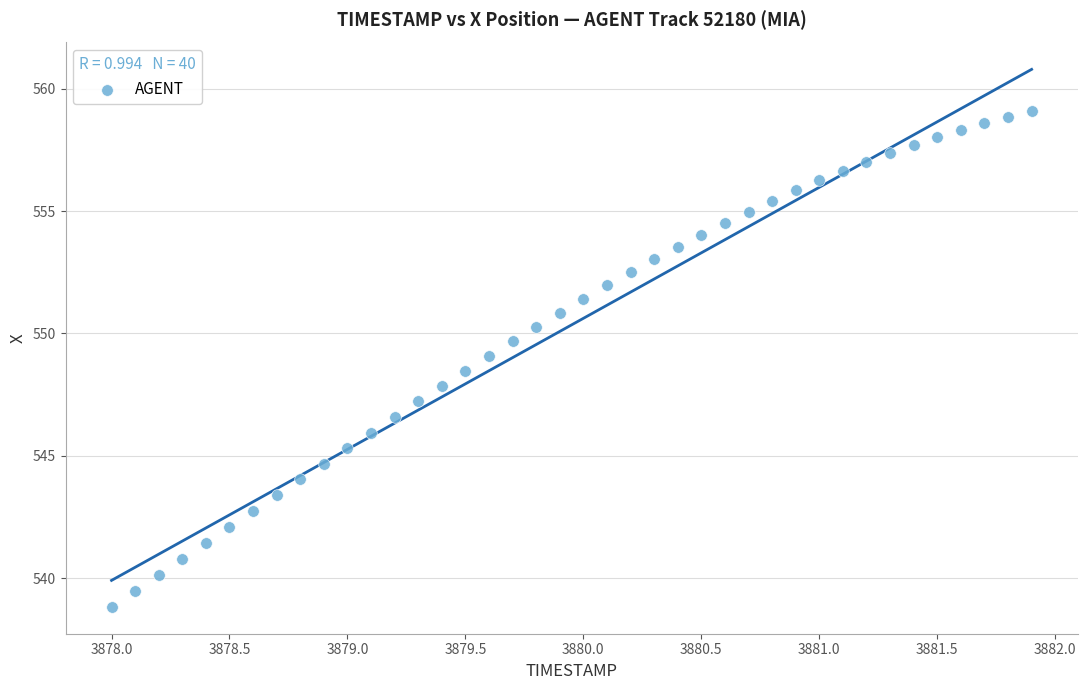

What is the range of X values (max minus min)?

3.9